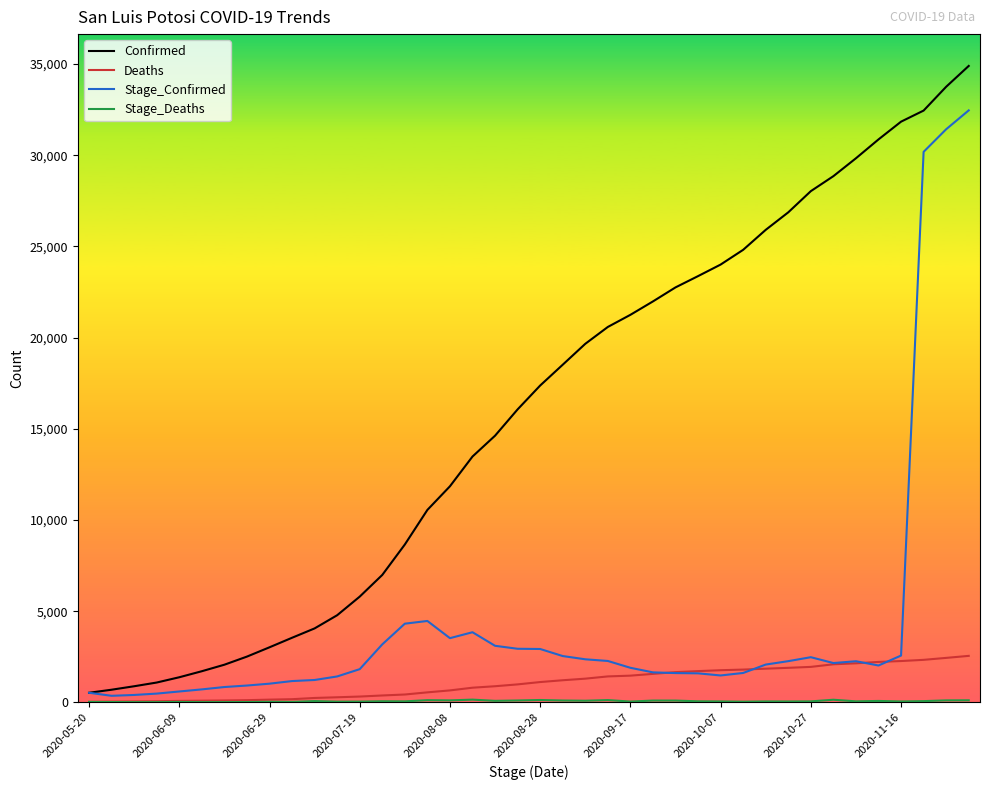

After their last crossing, which series has the higher values: Deaths or Stage_Confirmed?

Stage_Confirmed